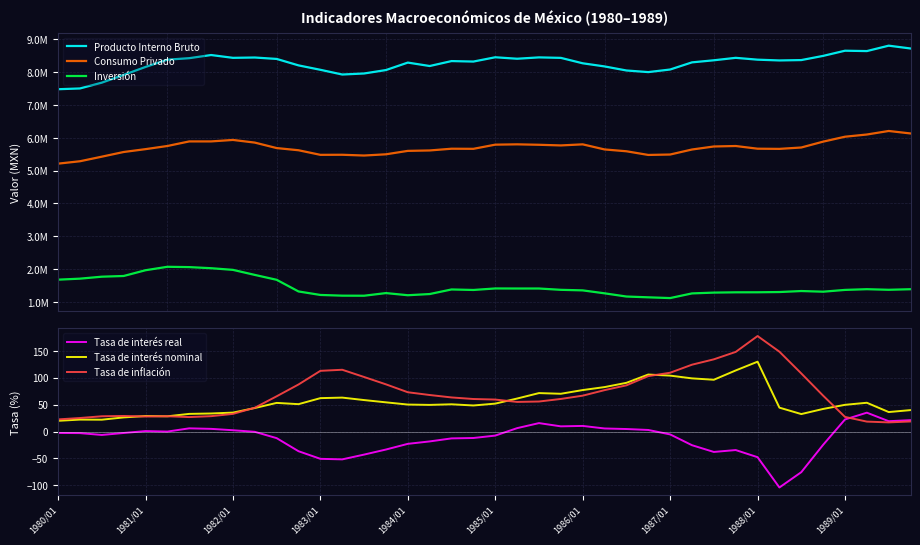

Between 29 and 34, which series saw the biggest shift?

Inversión